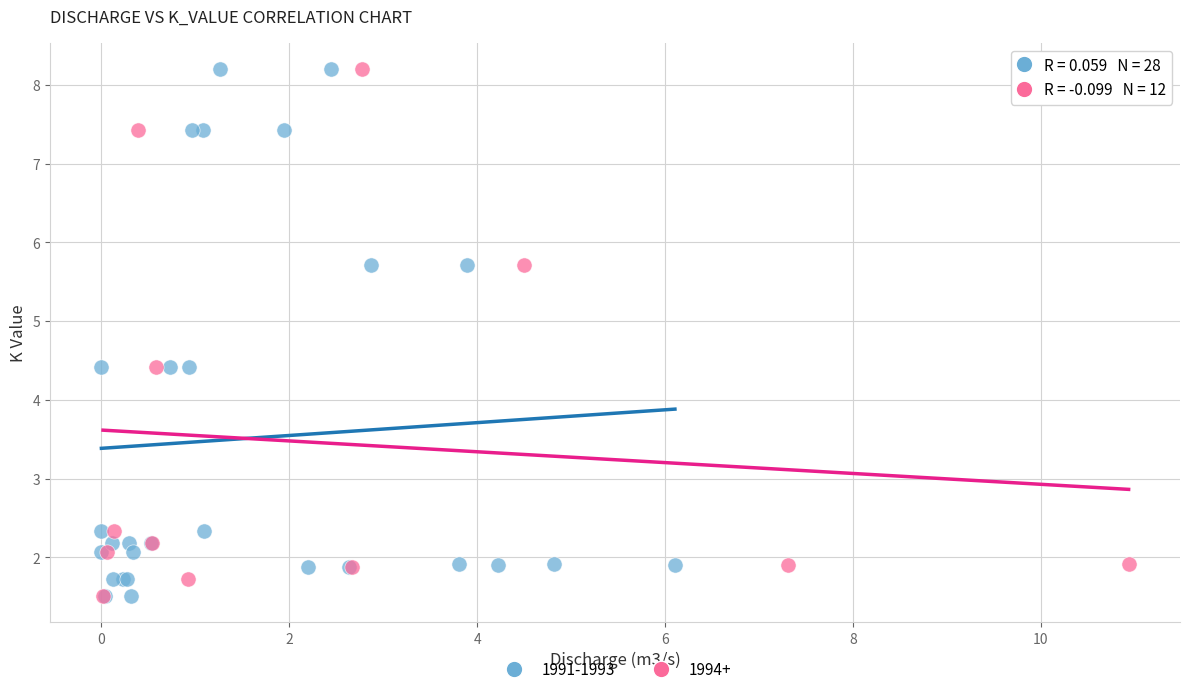

What are all the series names shown in the legend?

1991-1993, 1994+